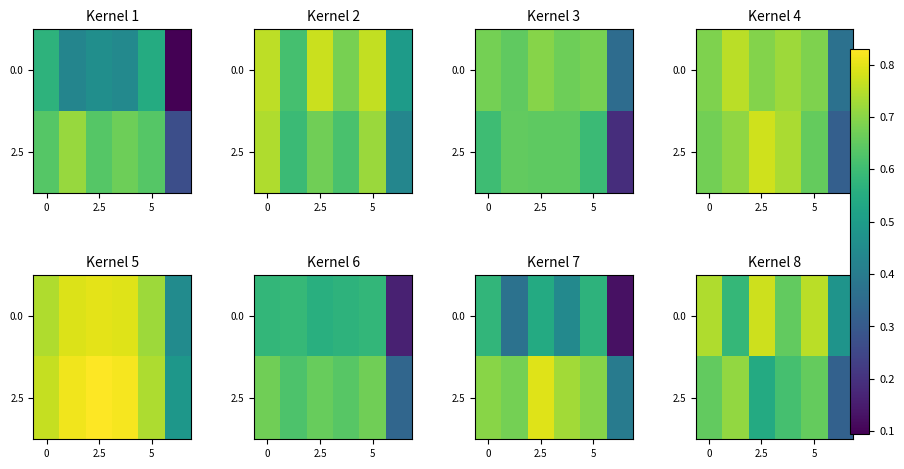

What is the average value of the 2.5 series?

0.6